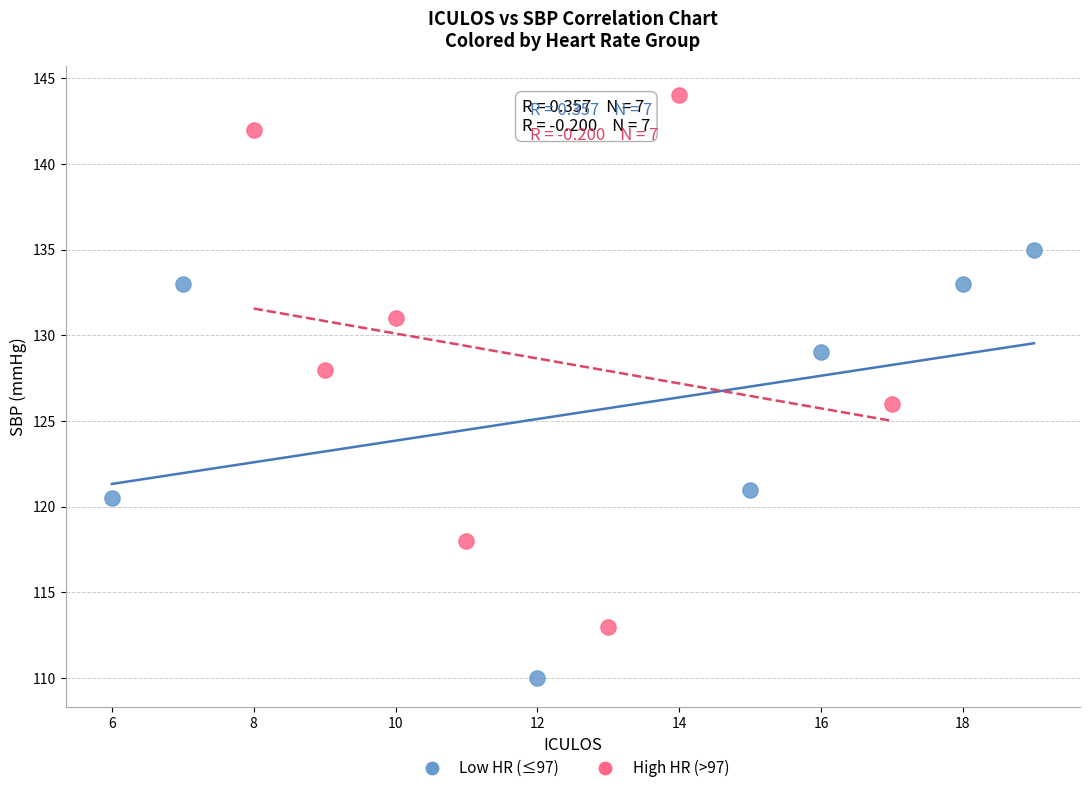

Which series has the widest spread of Y values?

High HR (>97)